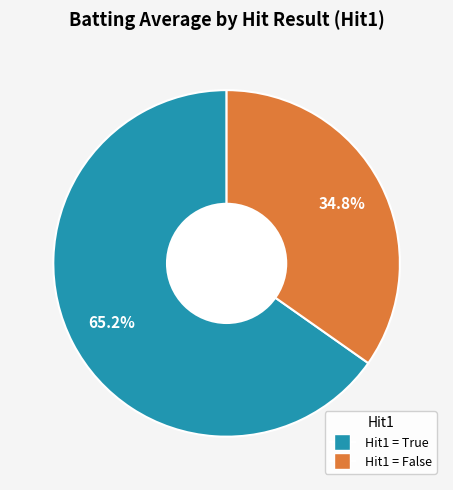

Is there any slice that represents more than half of the pie?

Yes